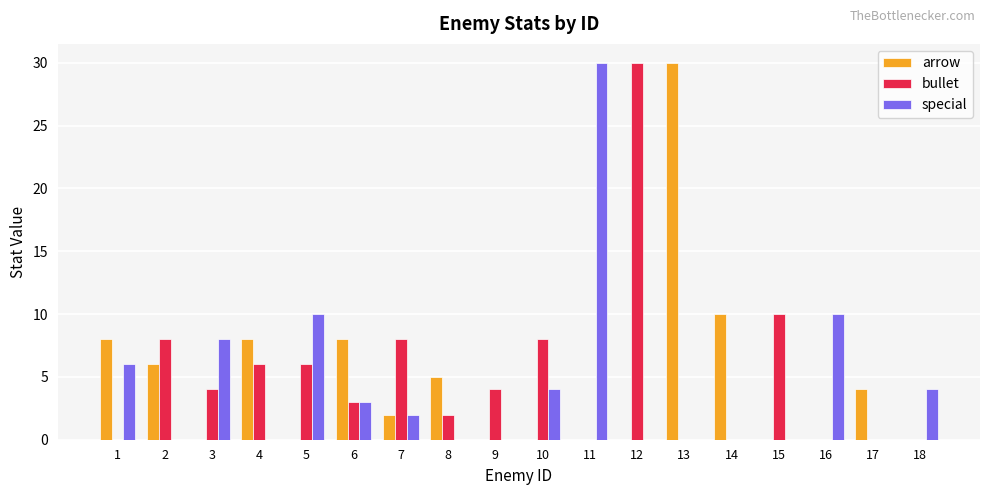

Is the value of special at 16 greater than the value of bullet at 16?

Yes